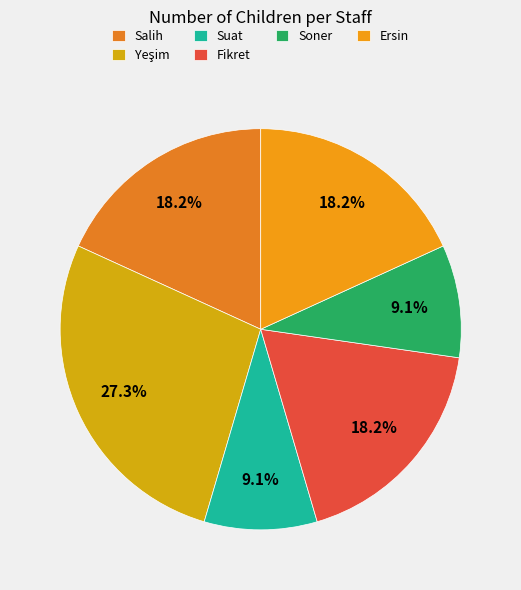

To the nearest percent, what is the average slice percentage?

17%